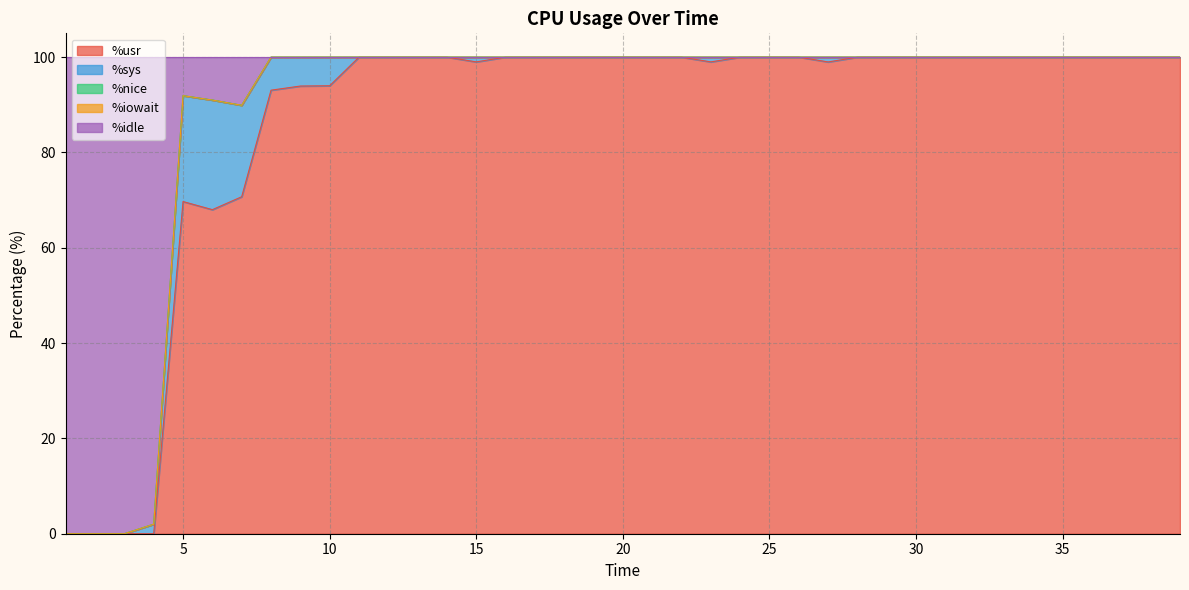

Reading right to left, extract all data points from this chart.

%usr: 39=100.0	38=100.0	37=100.0	36=100.0	35=100.0	34=100.0	33=100.0	32=100.0	31=100.0	30=100.0	29=100.0	28=100.0	27=99.0	26=100.0	25=100.0	24=100.0	23=99.0	22=100.0	21=100.0	20=100.0	19=100.0	18=100.0	17=100.0	16=100.0	15=99.0	14=100.0	13=100.0	12=100.0	11=100.0	10=94.0	9=93.9	8=93.1	7=70.7	6=68.0	5=69.7	4=0.0	3=0.0	2=0.0	1=0.0
%sys: 39=0.0	38=0.0	37=0.0	36=0.0	35=0.0	34=0.0	33=0.0	32=0.0	31=0.0	30=0.0	29=0.0	28=0.0	27=1.0	26=0.0	25=0.0	24=0.0	23=1.0	22=0.0	21=0.0	20=0.0	19=0.0	18=0.0	17=0.0	16=0.0	15=1.0	14=0.0	13=0.0	12=0.0	11=0.0	10=6.0	9=6.1	8=6.9	7=19.2	6=23.0	5=22.2	4=2.0	3=0.0	2=0.0	1=0.0
%nice: 39=0.0	38=0.0	37=0.0	36=0.0	35=0.0	34=0.0	33=0.0	32=0.0	31=0.0	30=0.0	29=0.0	28=0.0	27=0.0	26=0.0	25=0.0	24=0.0	23=0.0	22=0.0	21=0.0	20=0.0	19=0.0	18=0.0	17=0.0	16=0.0	15=0.0	14=0.0	13=0.0	12=0.0	11=0.0	10=0.0	9=0.0	8=0.0	7=0.0	6=0.0	5=0.0	4=0.0	3=0.0	2=0.0	1=0.0
%iowait: 39=0.0	38=0.0	37=0.0	36=0.0	35=0.0	34=0.0	33=0.0	32=0.0	31=0.0	30=0.0	29=0.0	28=0.0	27=0.0	26=0.0	25=0.0	24=0.0	23=0.0	22=0.0	21=0.0	20=0.0	19=0.0	18=0.0	17=0.0	16=0.0	15=0.0	14=0.0	13=0.0	12=0.0	11=0.0	10=0.0	9=0.0	8=0.0	7=0.0	6=0.0	5=0.0	4=0.0	3=0.0	2=0.0	1=0.0
%idle: 39=0.0	38=0.0	37=0.0	36=0.0	35=0.0	34=0.0	33=0.0	32=0.0	31=0.0	30=0.0	29=0.0	28=0.0	27=0.0	26=0.0	25=0.0	24=0.0	23=0.0	22=0.0	21=0.0	20=0.0	19=0.0	18=0.0	17=0.0	16=0.0	15=0.0	14=0.0	13=0.0	12=0.0	11=0.0	10=0.0	9=0.0	8=0.0	7=10.1	6=9.0	5=8.1	4=98.0	3=100.0	2=100.0	1=100.0